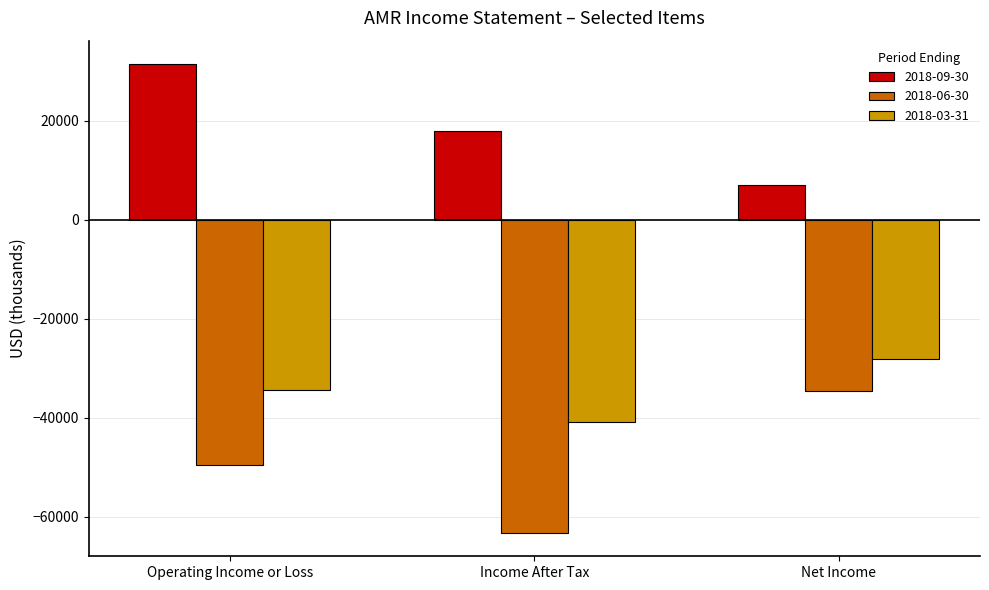

At which label does 2018-03-31 first exceed -34400?

Net Income